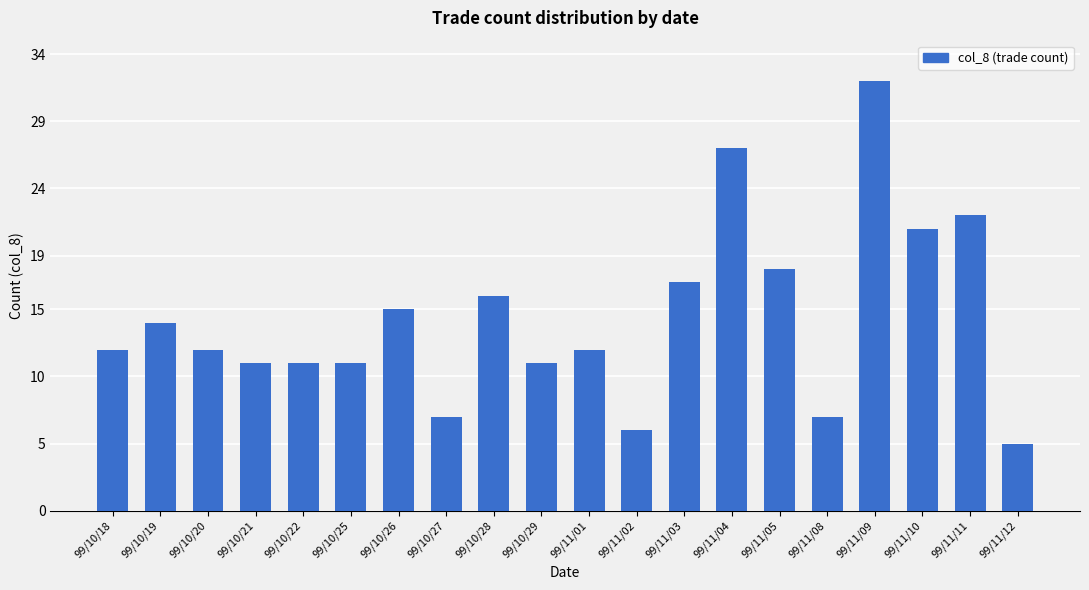

What is the change in value from 99/11/02 to 99/11/11?

+16